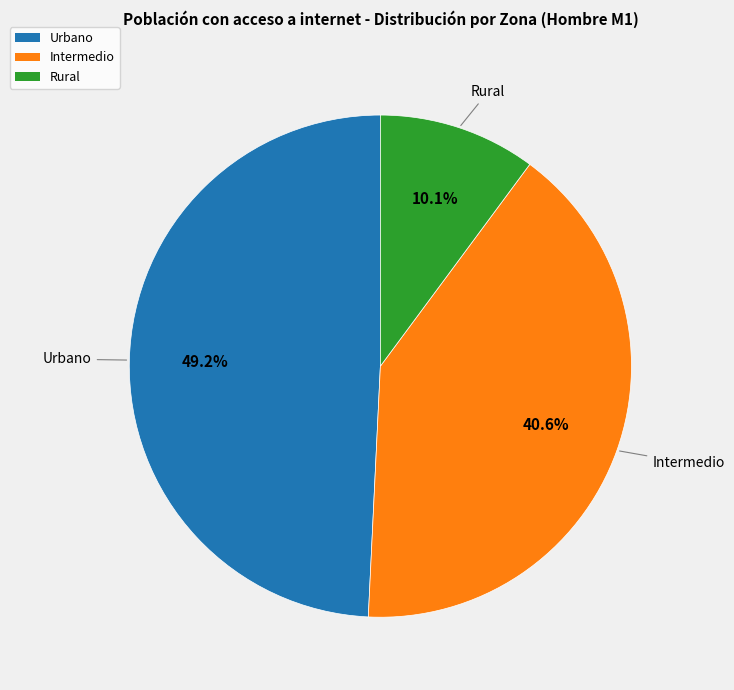

Is the sum of Urbano and Rural greater than half?

Yes